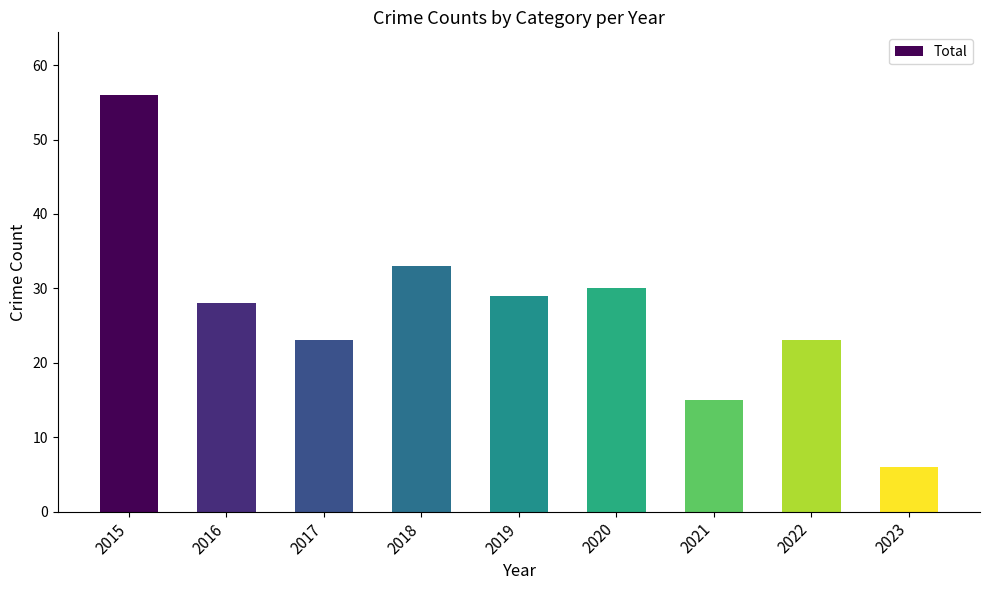

Between 2020 and 2016, which is larger?

2020